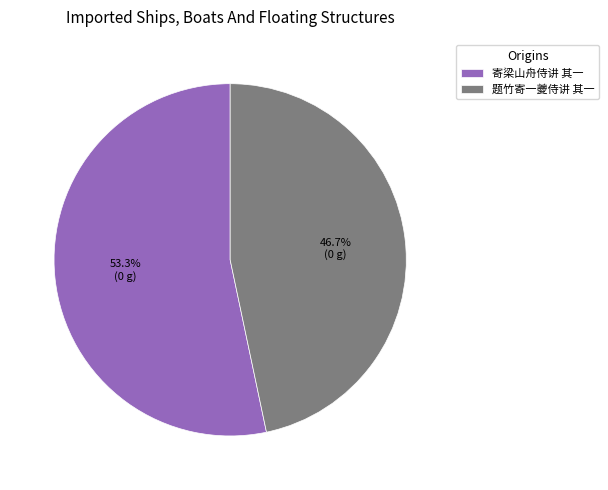

To the nearest percent, what is the difference between the largest and smallest slice percentages?

7%